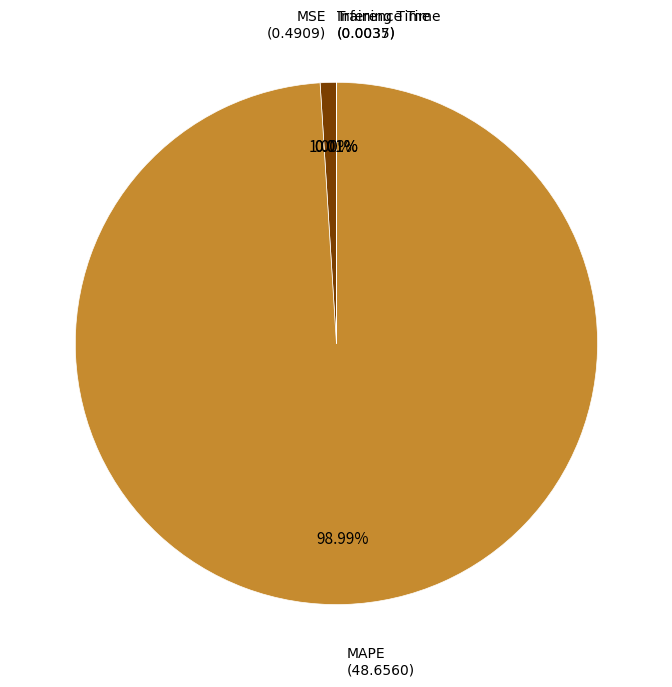

Is it true that MSE is 10% of the pie?

False